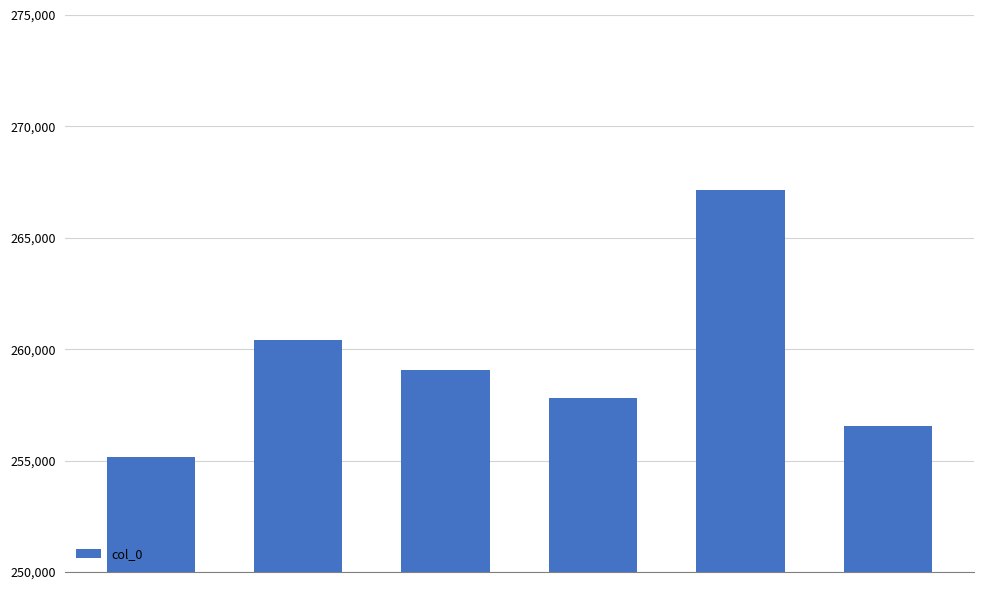

What is the value of the 3rd bar from the left?

259045